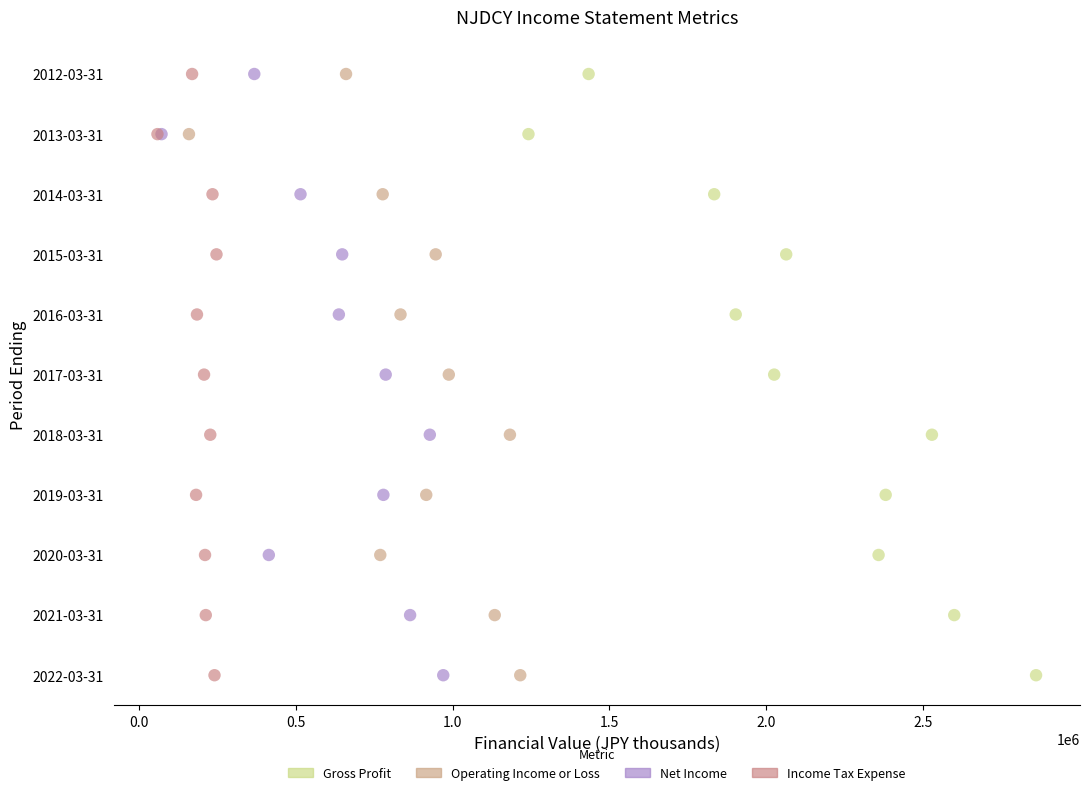

What are all the series names shown in the legend?

Gross Profit, Operating Income or Loss, Net Income, Income Tax Expense